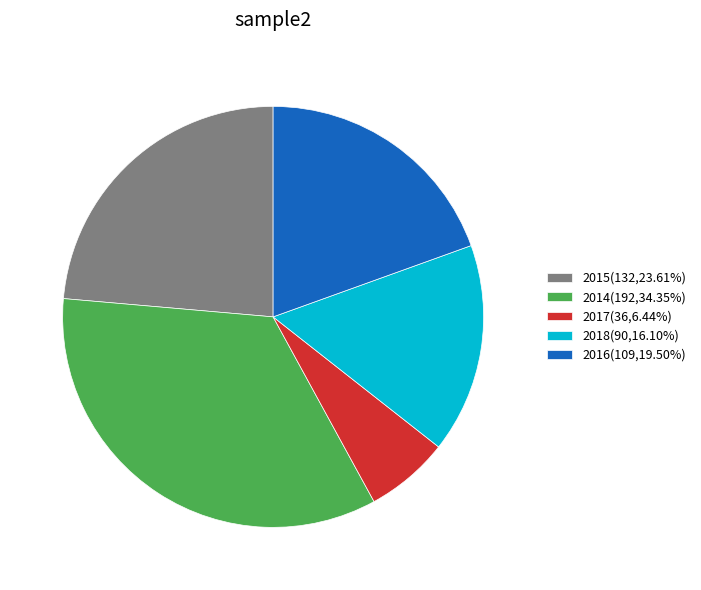

Is the sum of 2015(132,23.61%) and 2018(90,16.10%) greater than half?

No